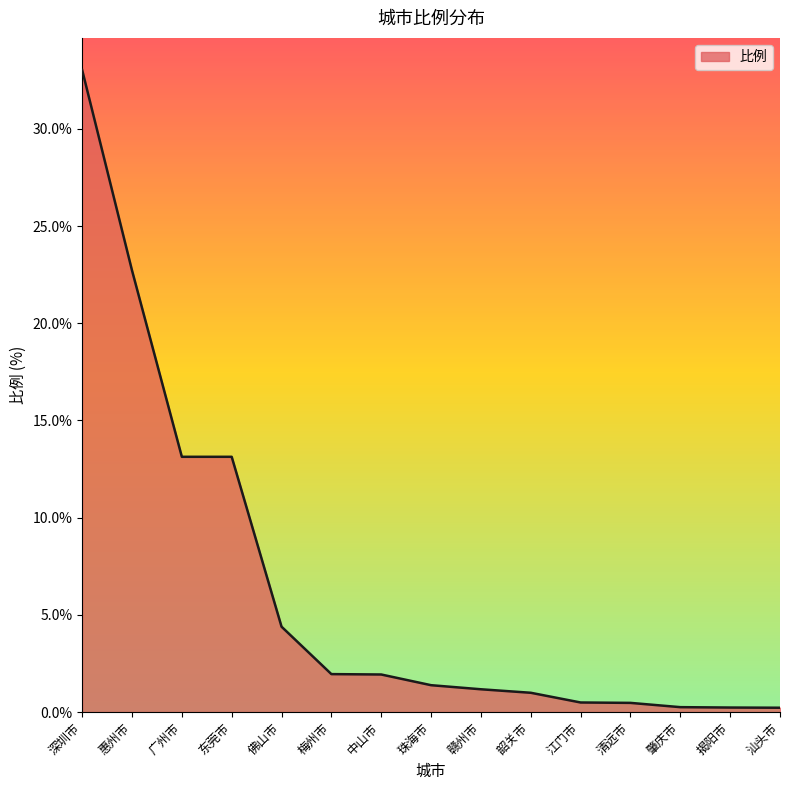

Where does the data first go above 1?

深圳市